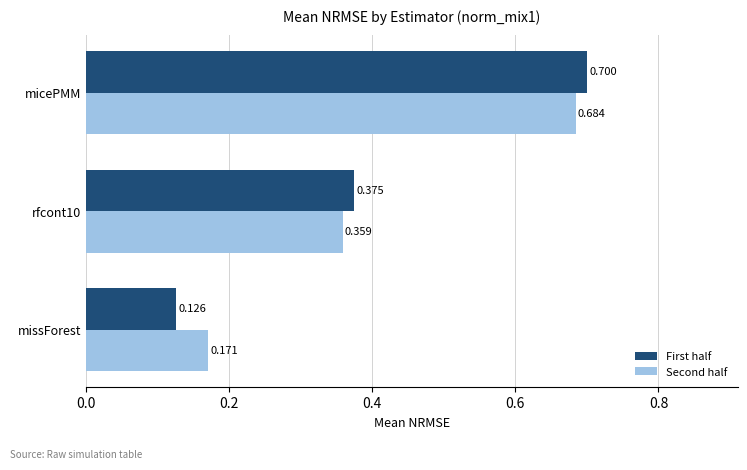

Which series has the largest total across all categories?

Second half